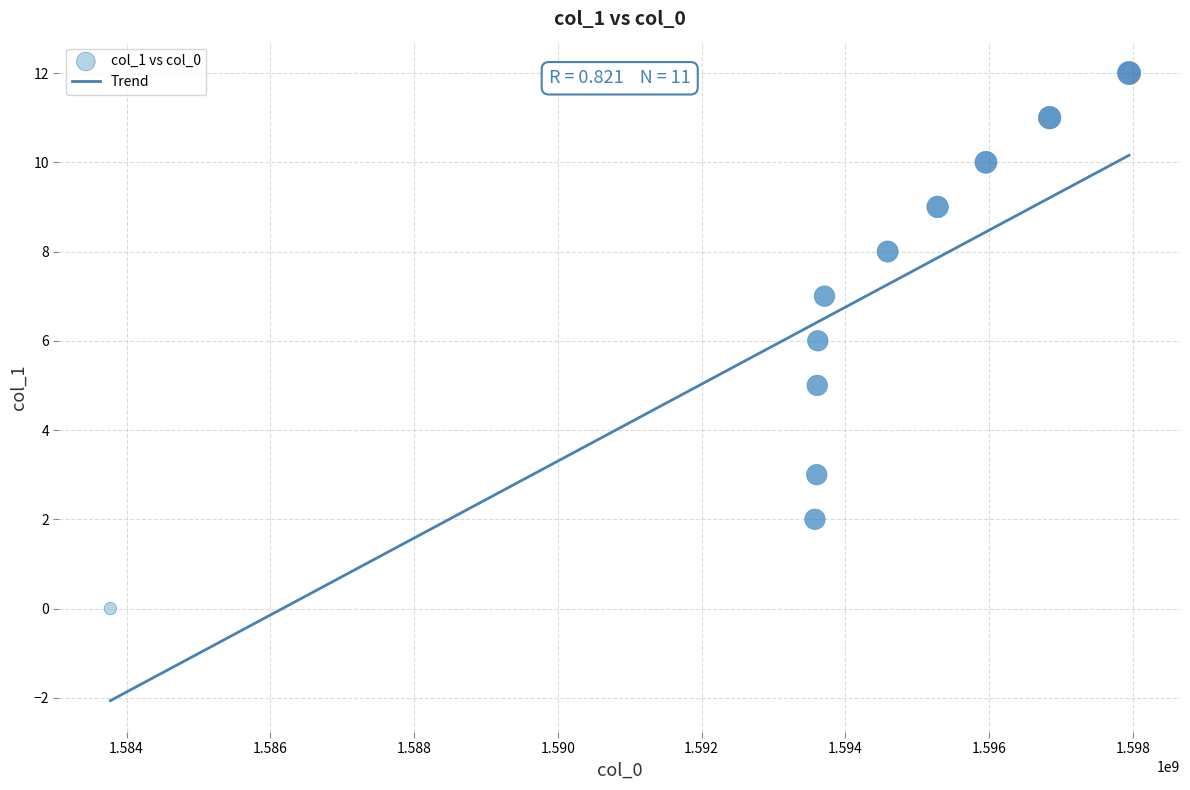

What is the average X value?

1593864460